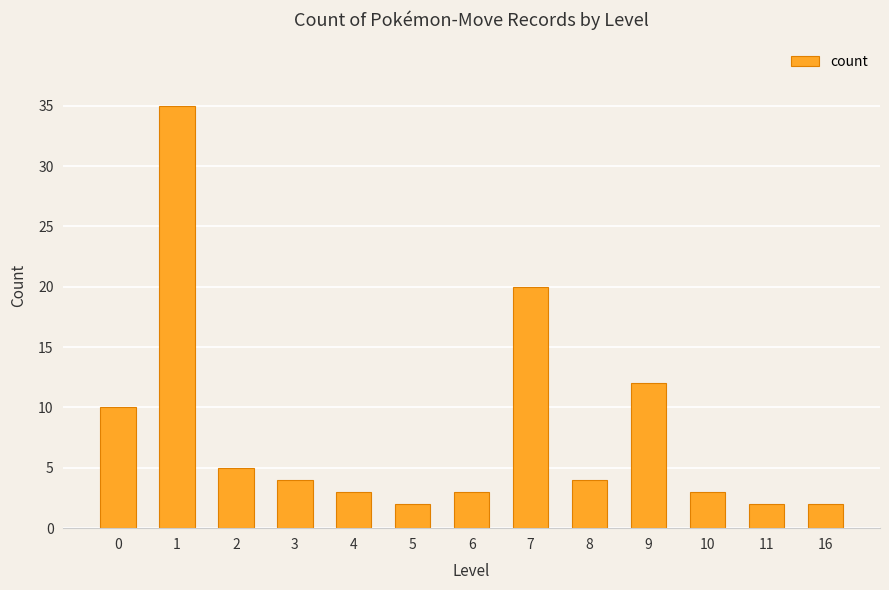

Are the bars grouped side by side (vs. stacked)?

No